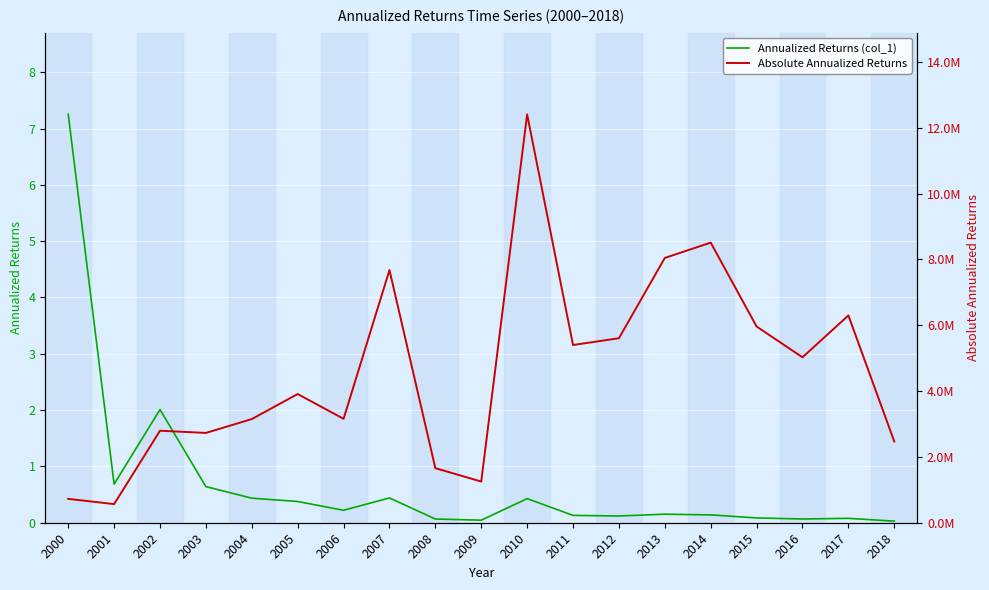

What is the minimum value for Absolute Annualized Returns?

565877.8